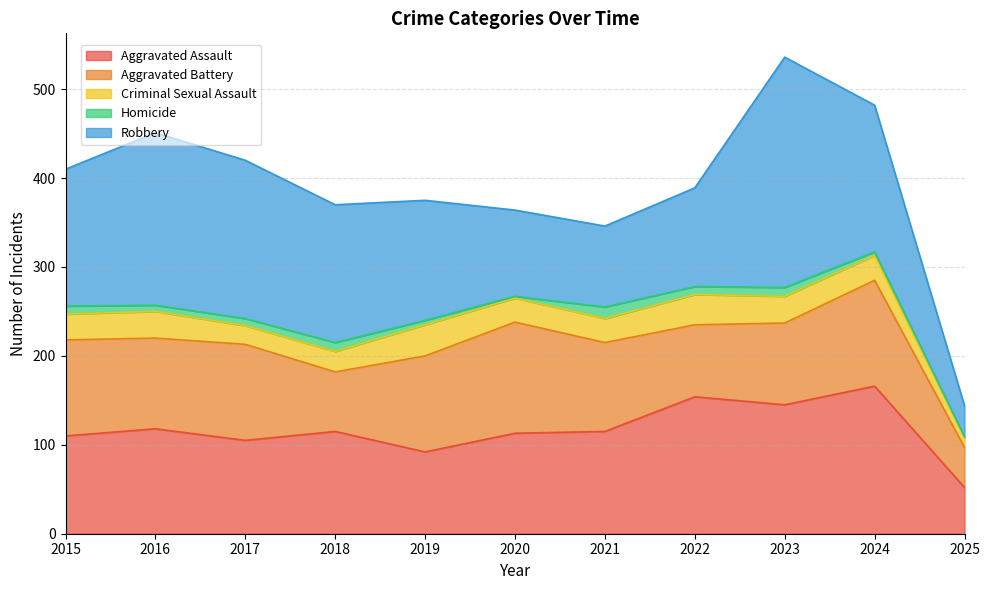

What is the maximum value shown in the chart?

259